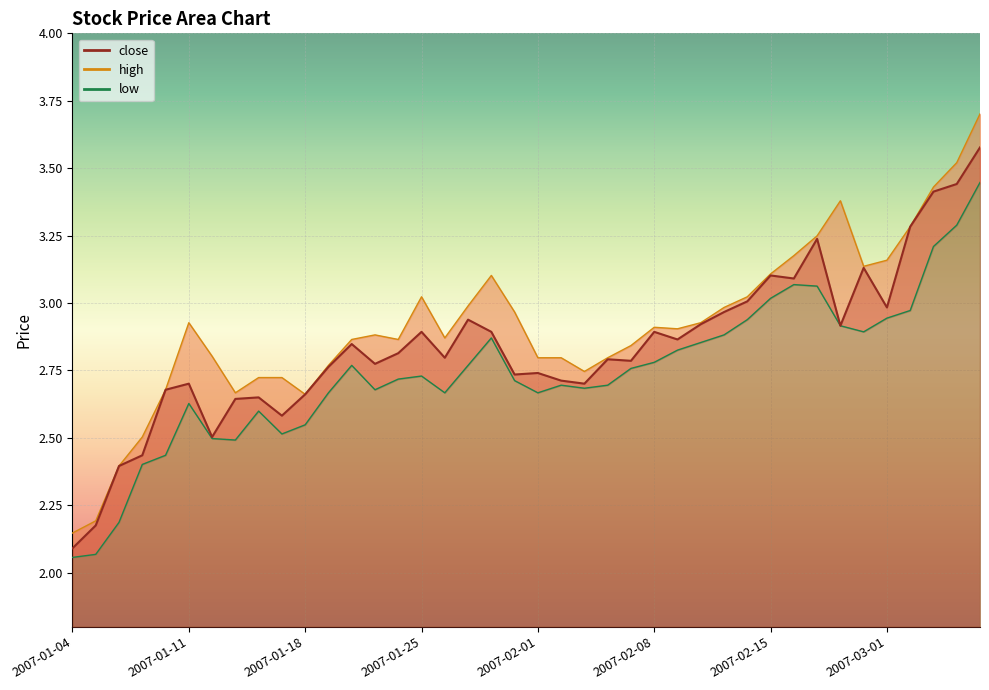

Which category has the lowest value in the low series?

2007-01-04